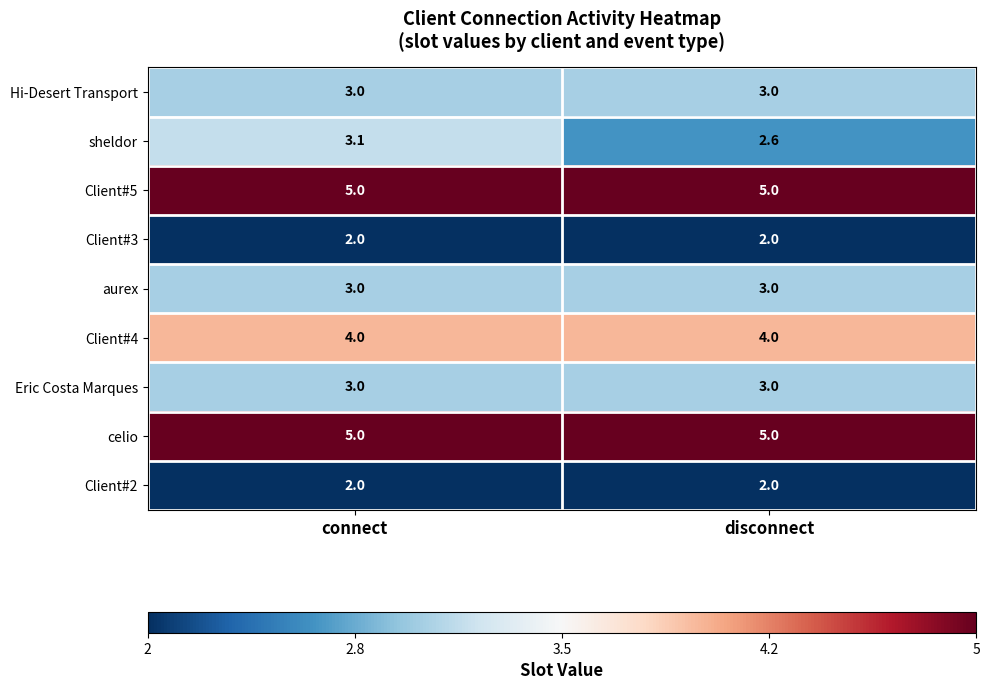

Rank the categories by sheldor value from lowest to highest.

disconnect, connect